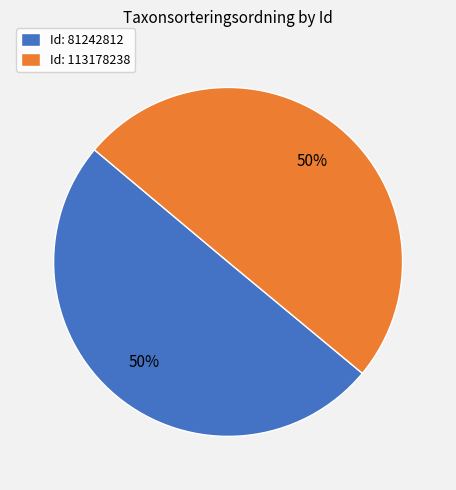

Count the number of slices in the pie.

2